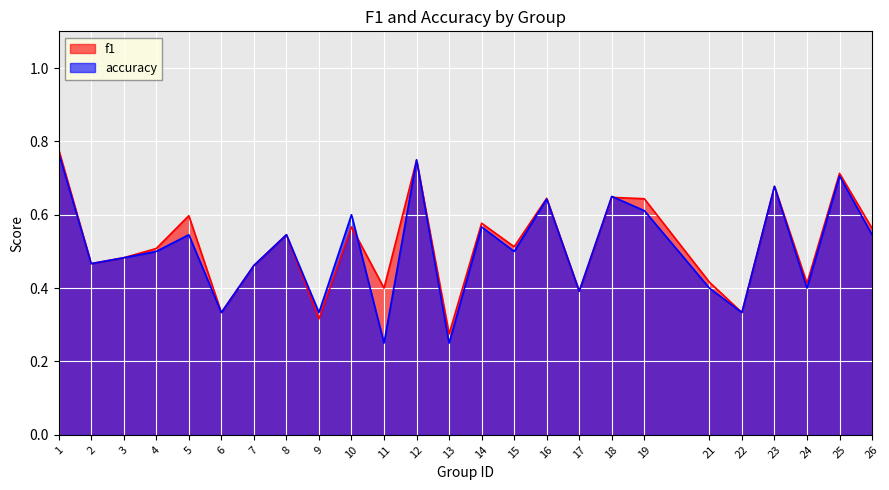

Which category has the highest value in the f1 series?

1